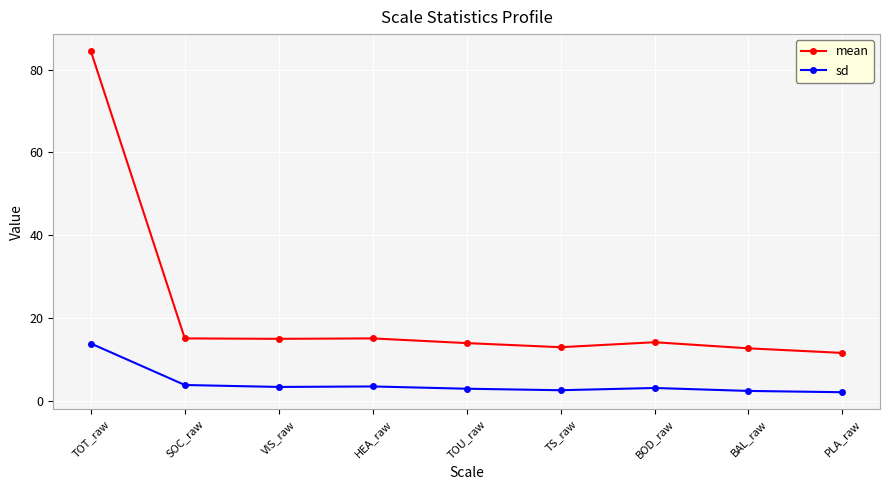

At which category is the sum across all series the highest?

TOT_raw